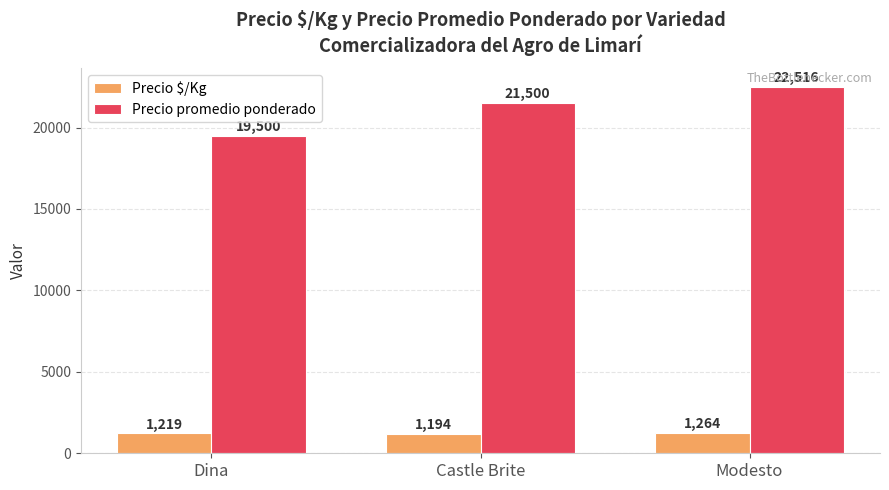

At which category is the sum across all series the highest?

Modesto